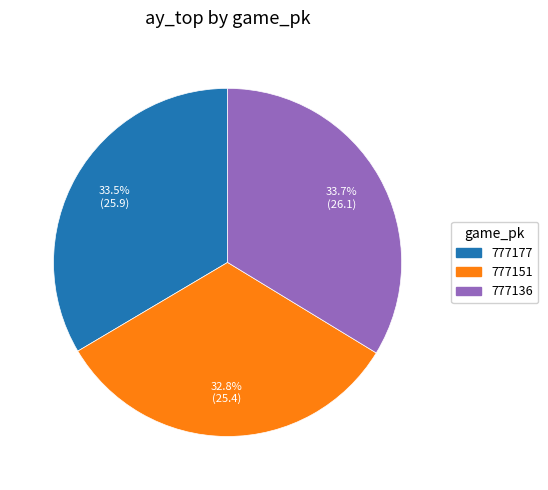

The 777136 slice represents 34% of the pie. True or false?

True